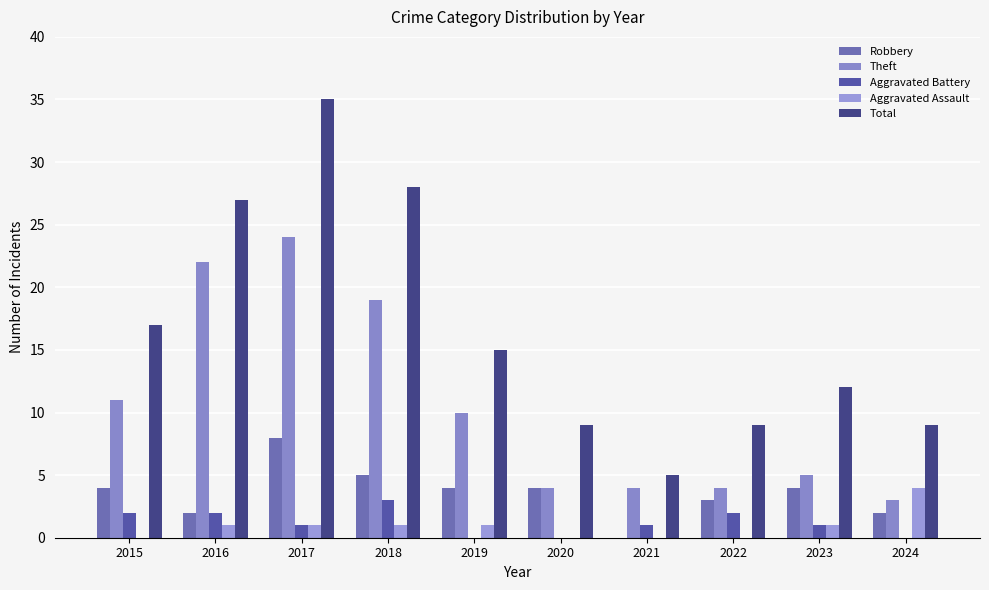

How many data points does each series have?

10